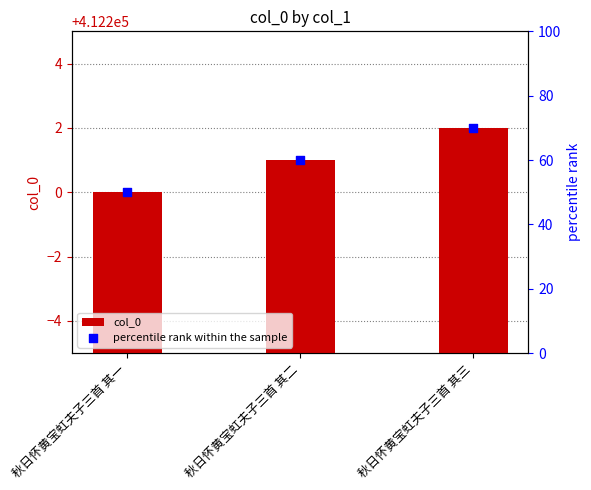

Which series has the largest total across all categories?

col_0